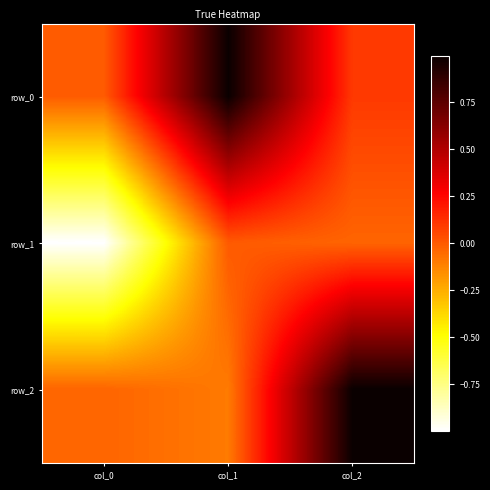

What is the average value of the row_2 series?

0.3